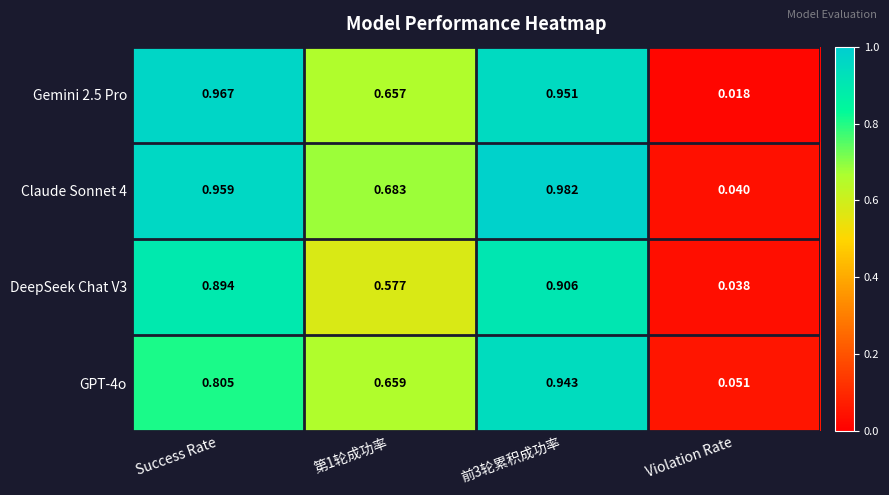

Rank the series by their maximum value, from highest to lowest.

Claude Sonnet 4, Gemini 2.5 Pro, GPT-4o, DeepSeek Chat V3